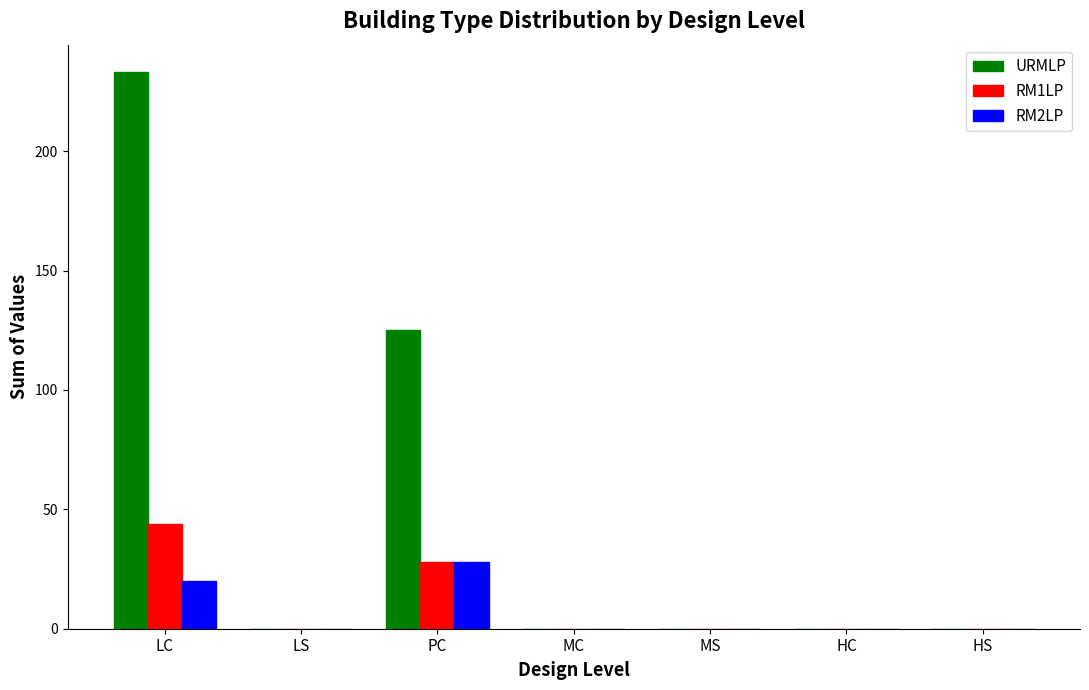

Which series has the largest total across all categories?

URMLP